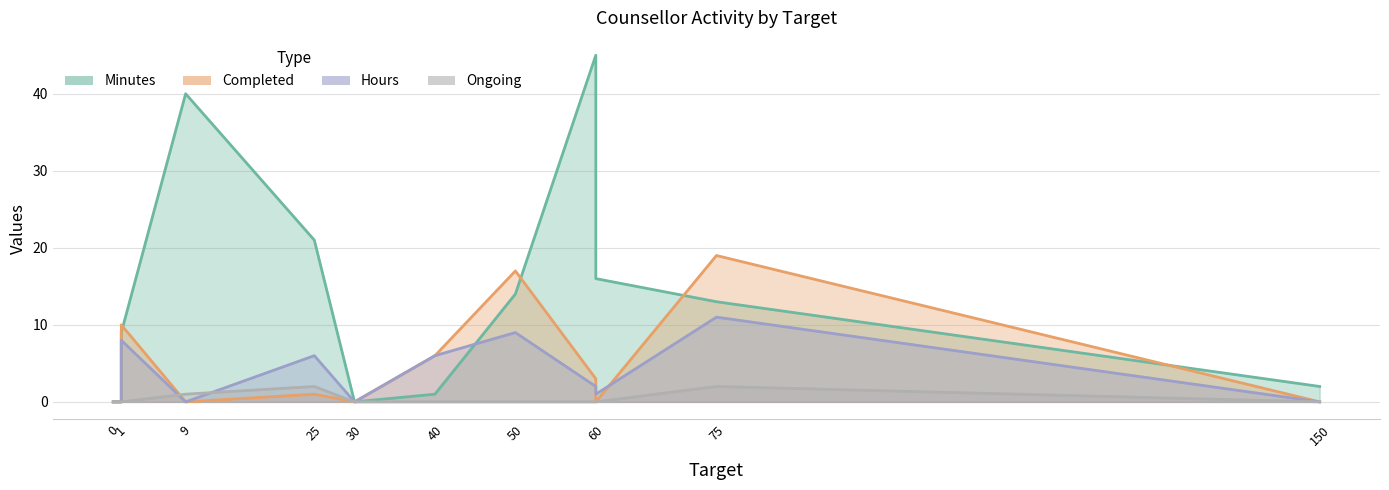

At which label is Completed closest to 9?

1